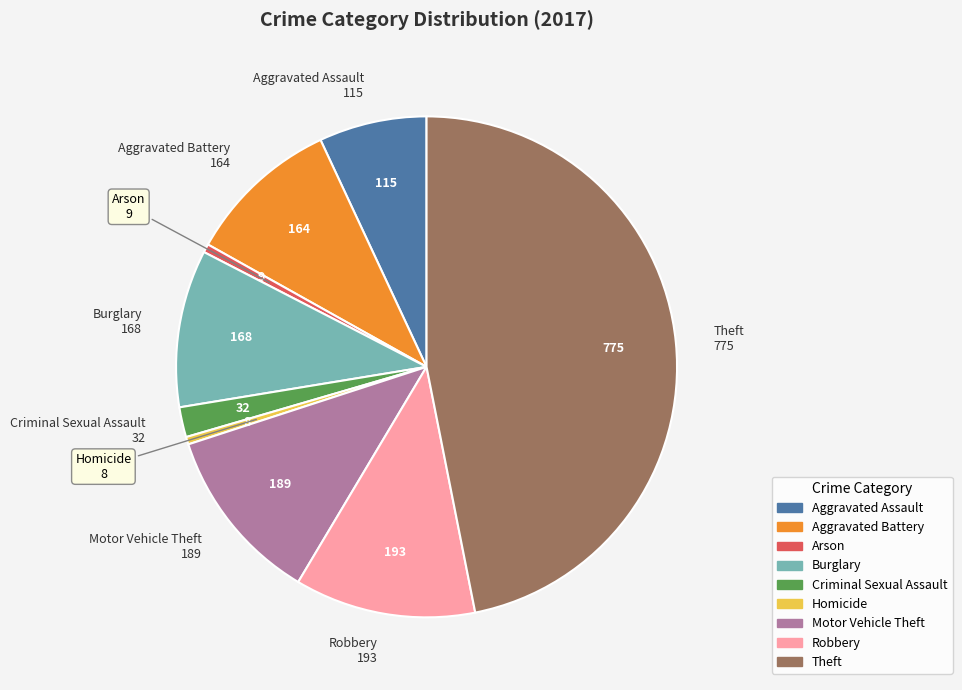

What is the ratio of the value at Motor Vehicle Theft to the value at Aggravated Battery?

1.2